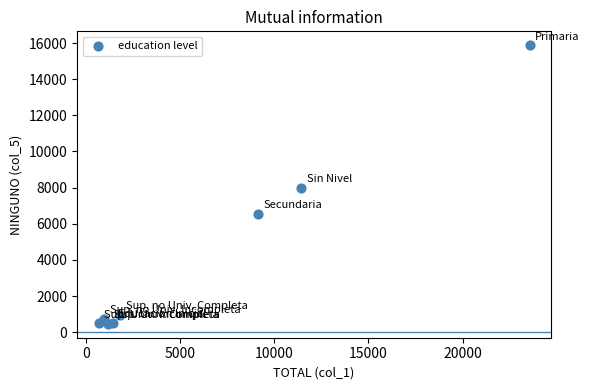

What Y value in the scatter plot is closest to 8171?

7987